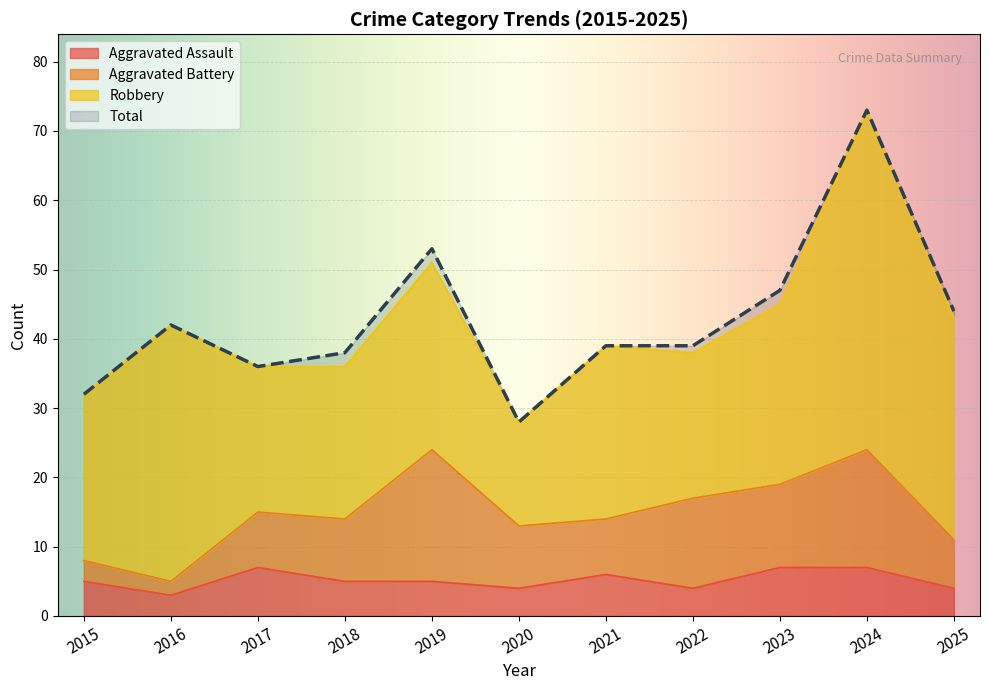

Which label corresponds to the largest value in the chart?

2024